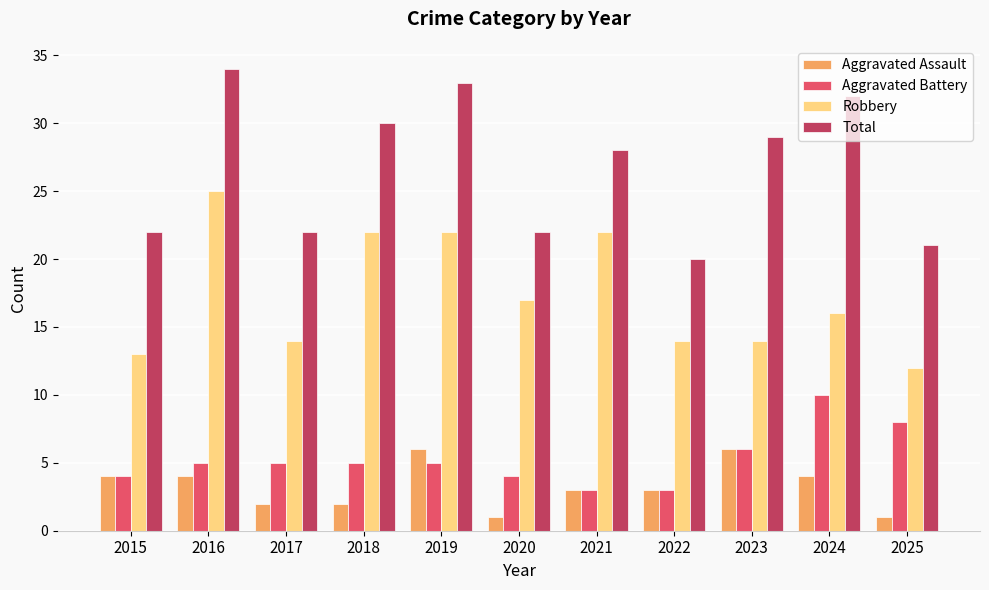

How many data points in Robbery are less than 16?

5